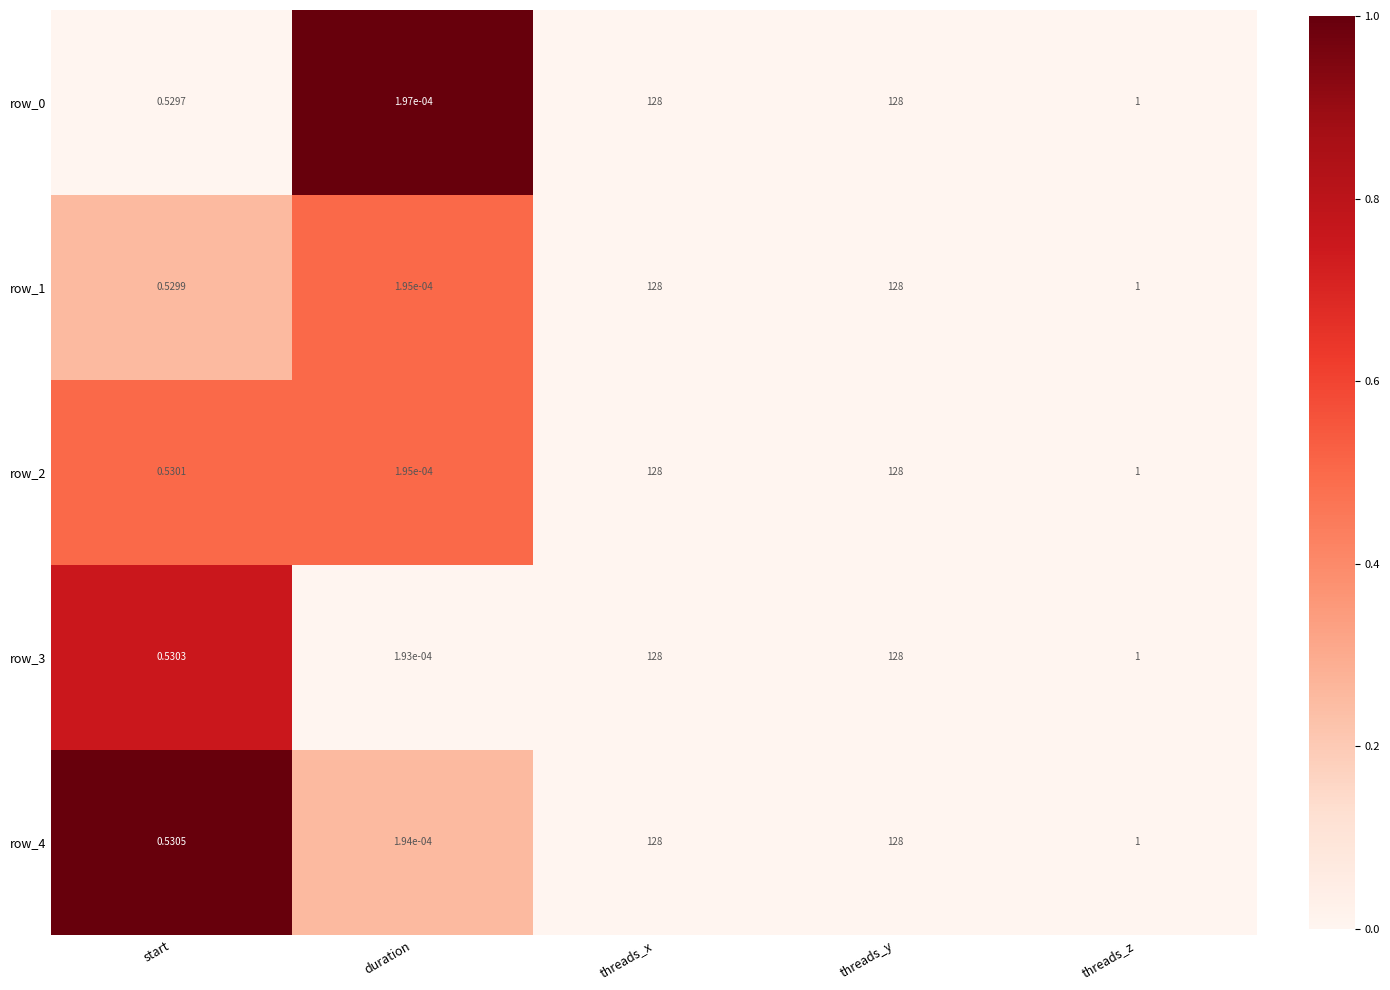

Which series changed the most between duration and threads_y?

row_3